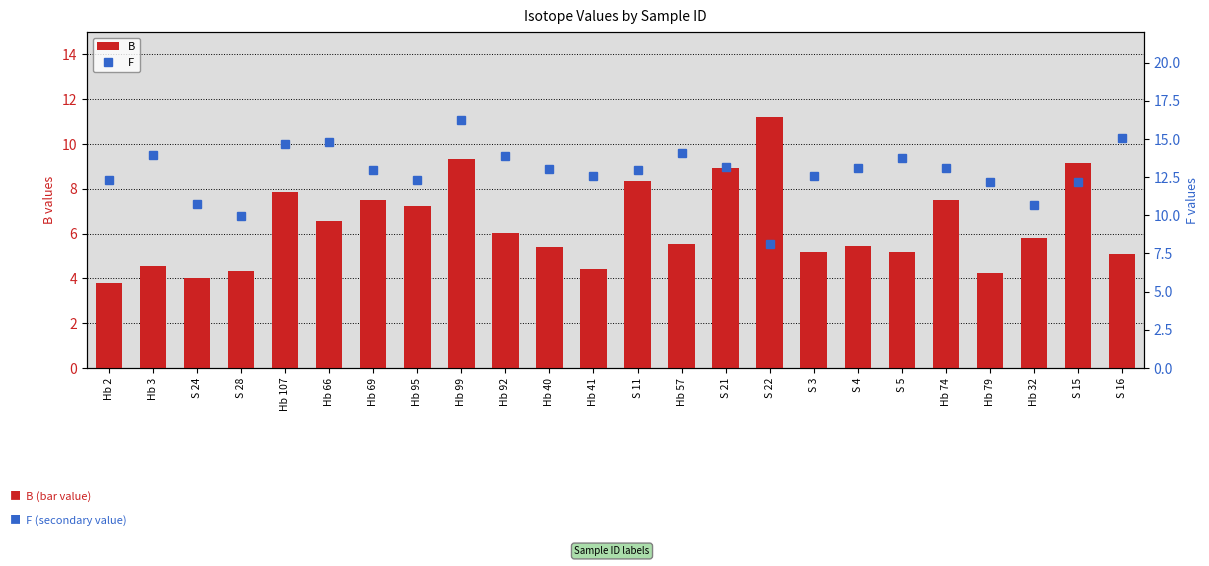

Rank the series by their average value, from lowest to highest.

B, F